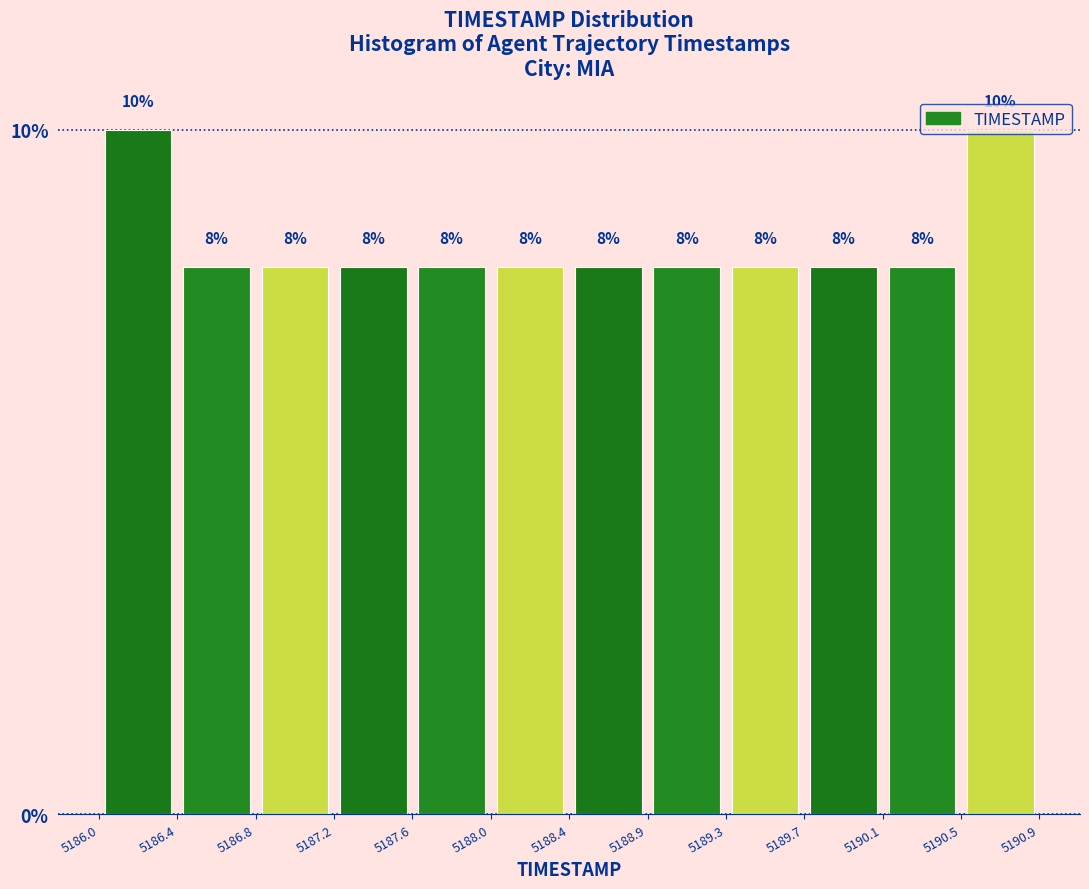

What is the height of the bar covering 5189.3 to 5189.7 on the x-axis?

8